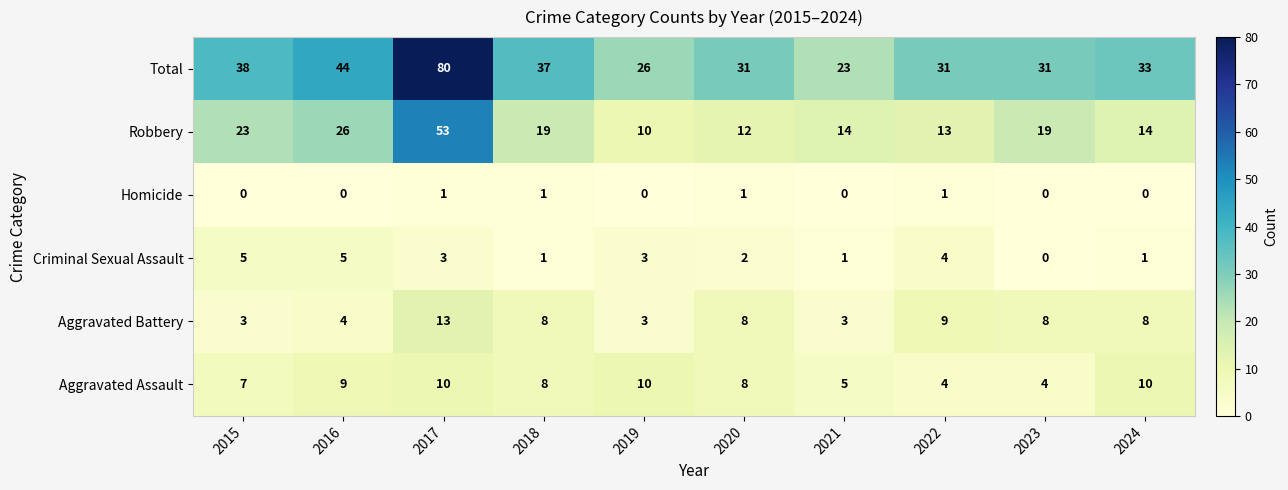

At which label does Aggravated Battery first exceed 8?

2017